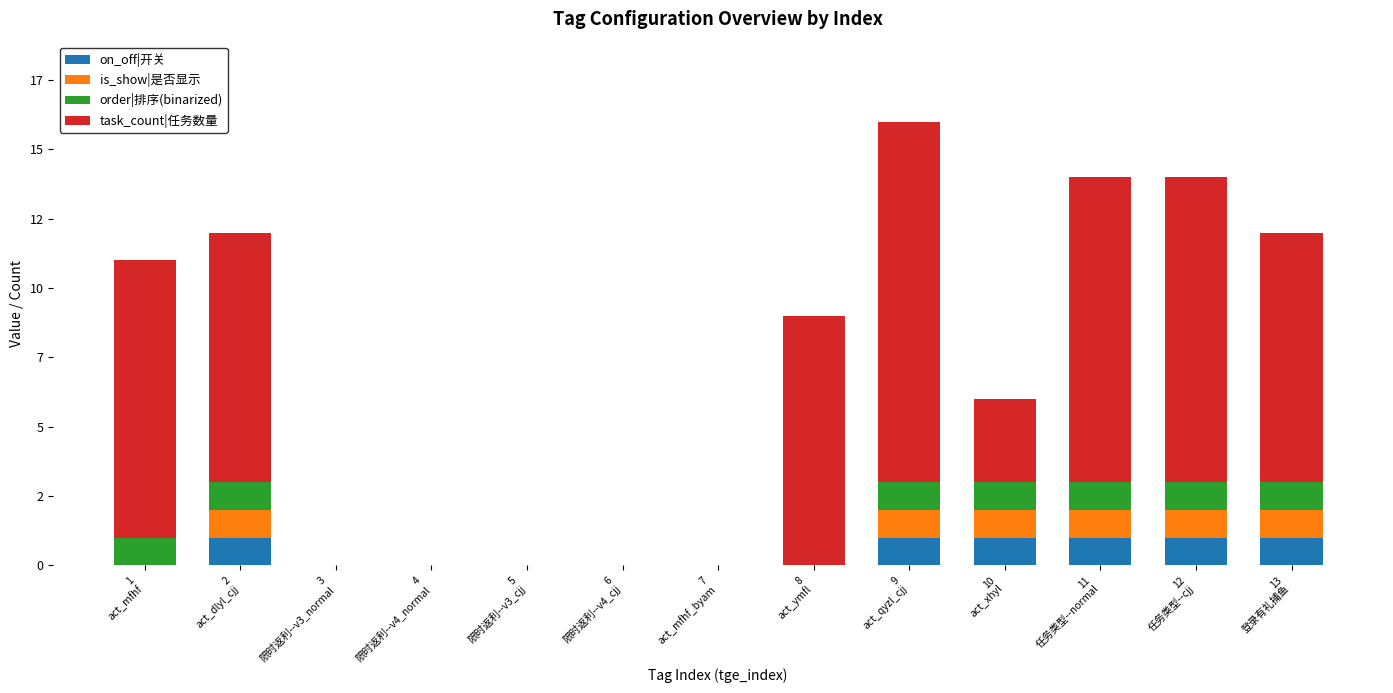

What is the label of the 10th bar from the left?

10
act_xhyl